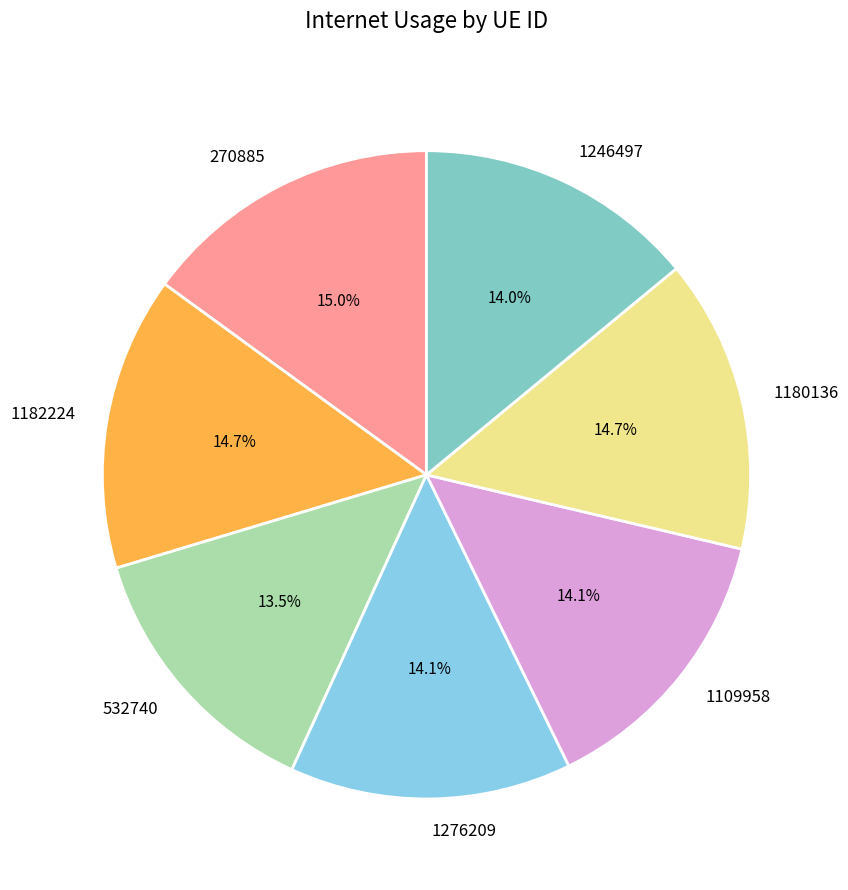

Which has a higher value, 1182224 or 1276209?

1182224